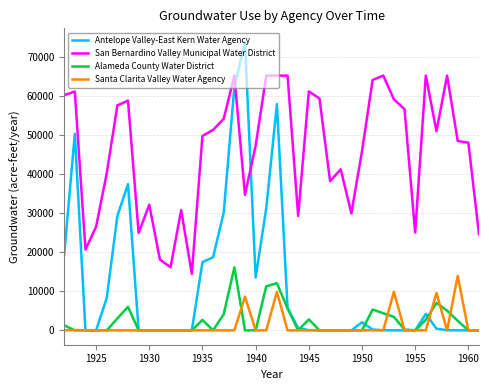

What is the difference between the maximum and minimum values in the Santa Clarita Valley Water Agency series?

13922.3